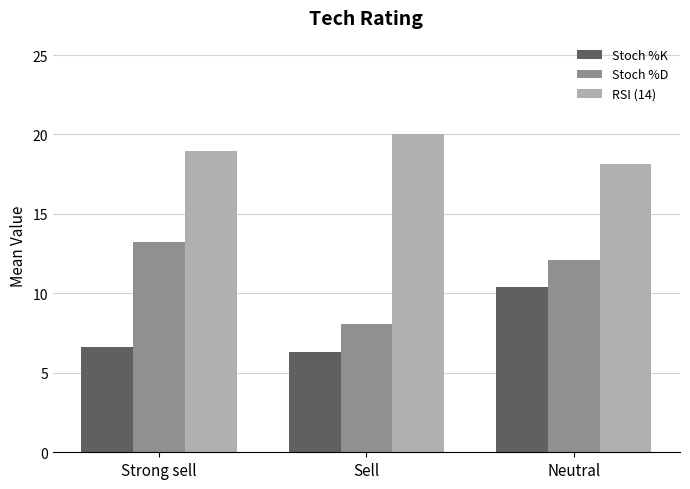

What is the value of the RSI (14) bar at the 2nd from the left?

20.1